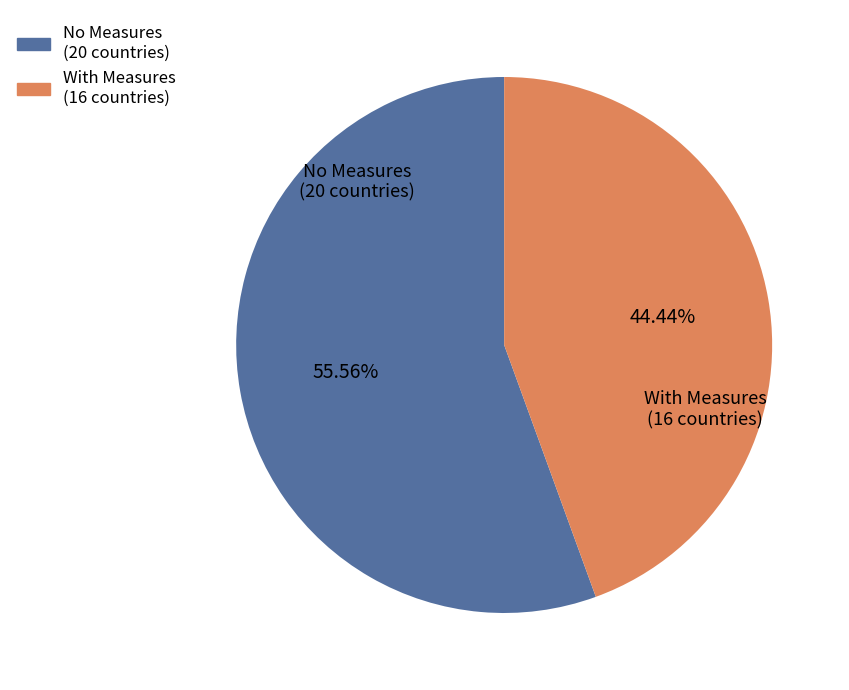

Is there any slice that represents more than half of the pie?

Yes